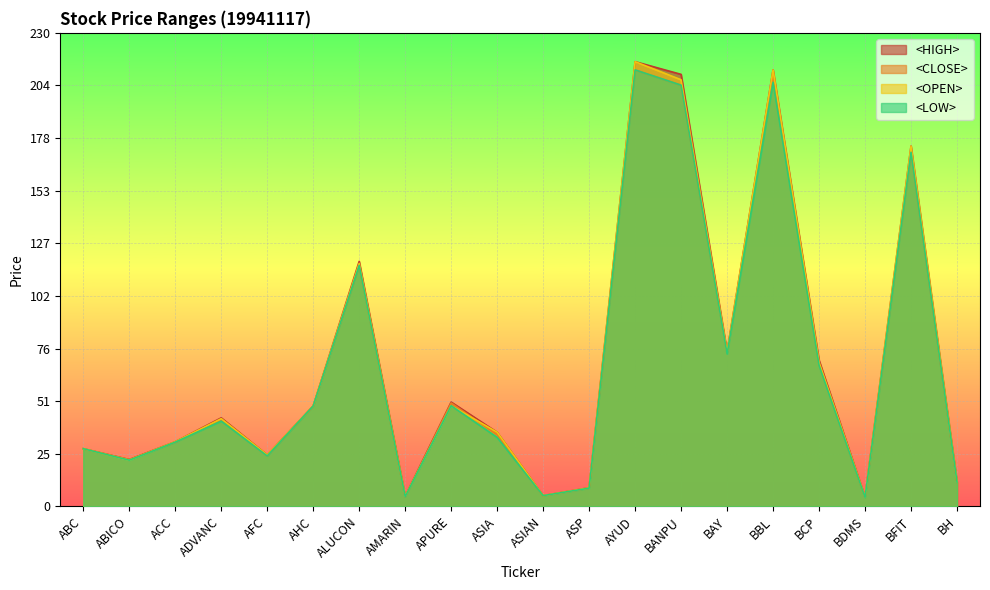

Reading right to left, list all the values displayed in this chart.

<HIGH>: BH=11.8	BFIT=175.0	BDMS=4.5	BCP=71.0	BBL=212.0	BAY=75.2	BANPU=209.8	AYUD=216.0	ASP=9.1	ASIAN=5.2	ASIA=36.0	APURE=50.7	AMARIN=4.9	ALUCON=119.0	AHC=48.8	AFC=25.0	ADVANC=43.0	ACC=31.4	ABICO=22.7	ABC=28.0
<CLOSE>: BH=11.8	BFIT=172.0	BDMS=4.5	BCP=69.0	BBL=210.0	BAY=74.5	BANPU=204.6	AYUD=212.0	ASP=8.8	ASIAN=5.2	ASIA=34.8	APURE=50.2	AMARIN=4.7	ALUCON=117.0	AHC=48.8	AFC=24.5	ADVANC=41.8	ACC=31.2	ABICO=22.7	ABC=28.0
<OPEN>: BH=11.8	BFIT=175.0	BDMS=4.5	BCP=70.0	BBL=212.0	BAY=74.9	BANPU=207.2	AYUD=216.0	ASP=9.0	ASIAN=5.2	ASIA=36.0	APURE=48.9	AMARIN=4.9	ALUCON=118.0	AHC=48.8	AFC=25.0	ADVANC=42.6	ACC=31.4	ABICO=22.4	ABC=28.0
<LOW>: BH=11.8	BFIT=172.0	BDMS=4.3	BCP=68.5	BBL=206.0	BAY=74.1	BANPU=204.6	AYUD=212.0	ASP=8.8	ASIAN=5.2	ASIA=33.5	APURE=48.9	AMARIN=4.7	ALUCON=117.0	AHC=48.8	AFC=24.5	ADVANC=41.4	ACC=31.2	ABICO=22.4	ABC=28.0